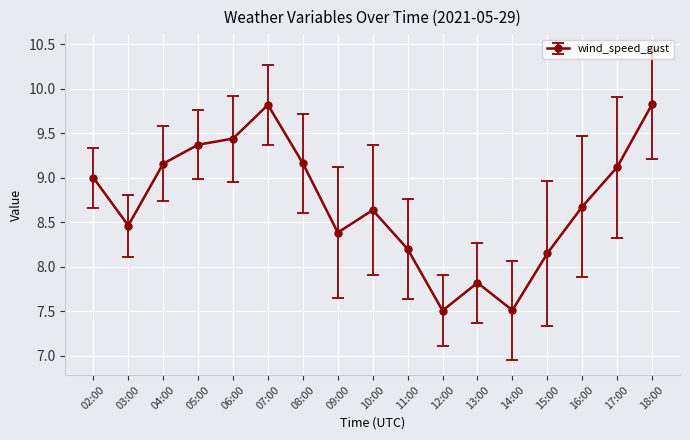

Which has a higher value, 09:00 or 18:00?

18:00